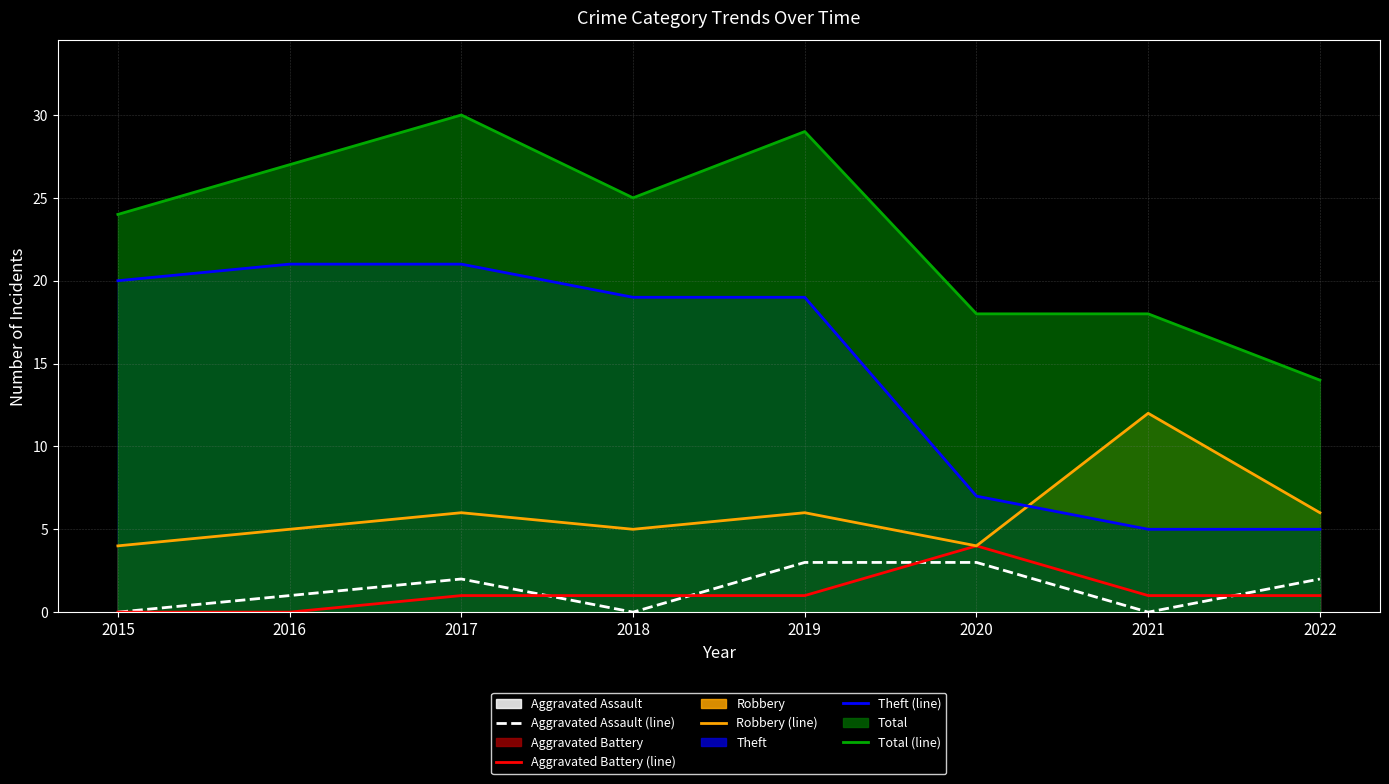

True or false: Aggravated Battery (line) and Total (line) intersect in this chart.

False